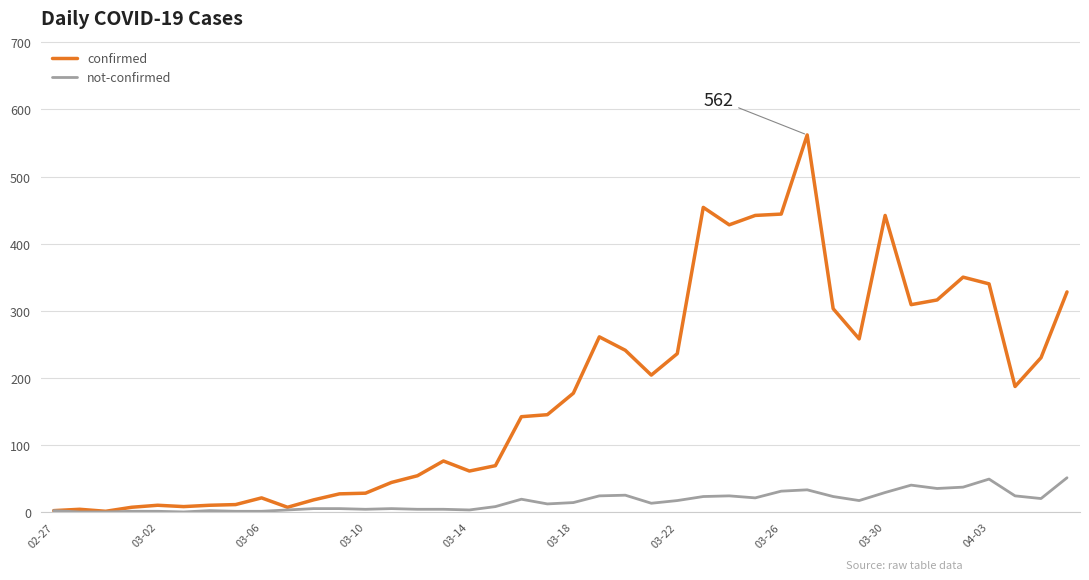

Rank the series by their maximum value, from lowest to highest.

not-confirmed, confirmed